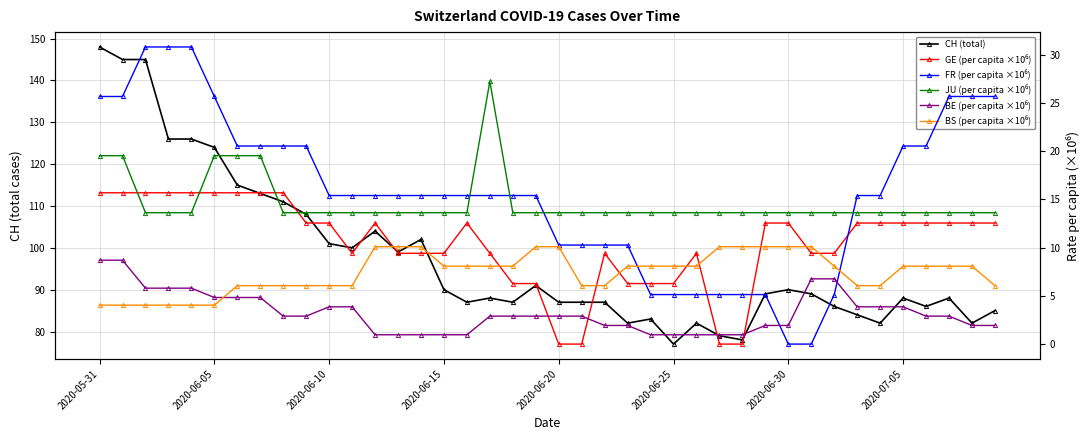

How many values in the BS (per capita ×10⁶) series exceed 8?

23